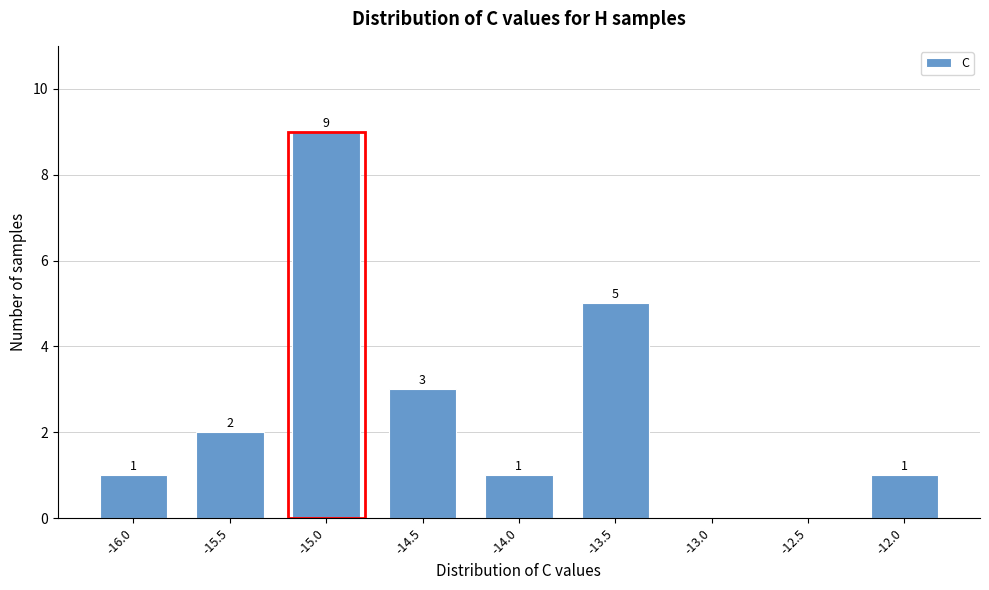

Reading right to left, transcribe all the data shown in this chart.

-12.0=1	-12.5=0	-13.0=0	-13.5=5	-14.0=1	-14.5=3	-15.0=9	-15.5=2	-16.0=1